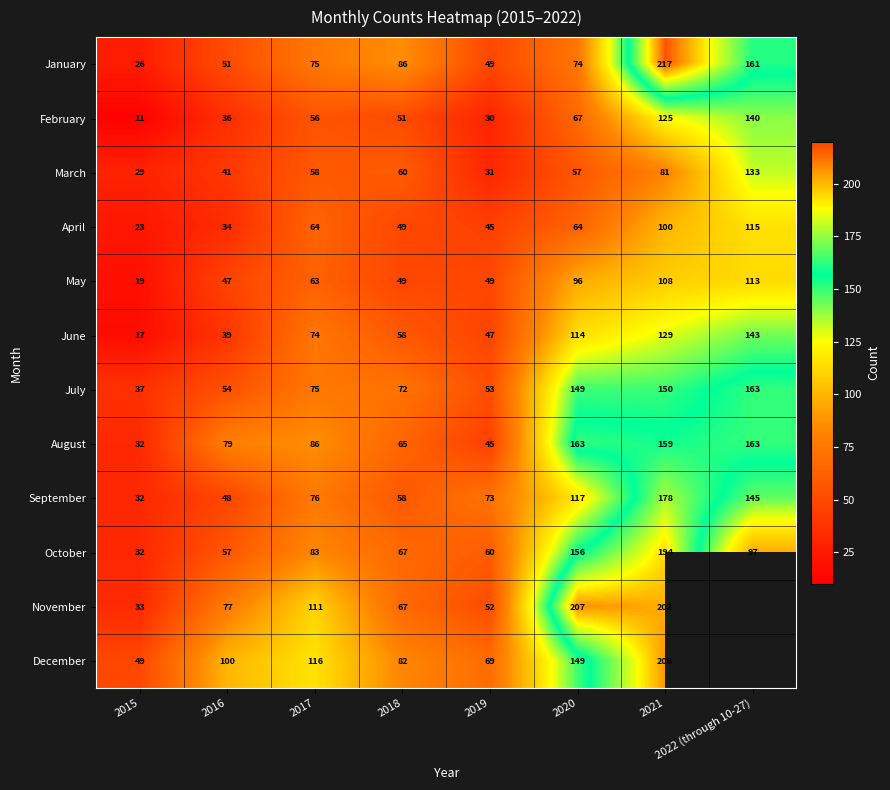

How many values in the October series are below 83?

4